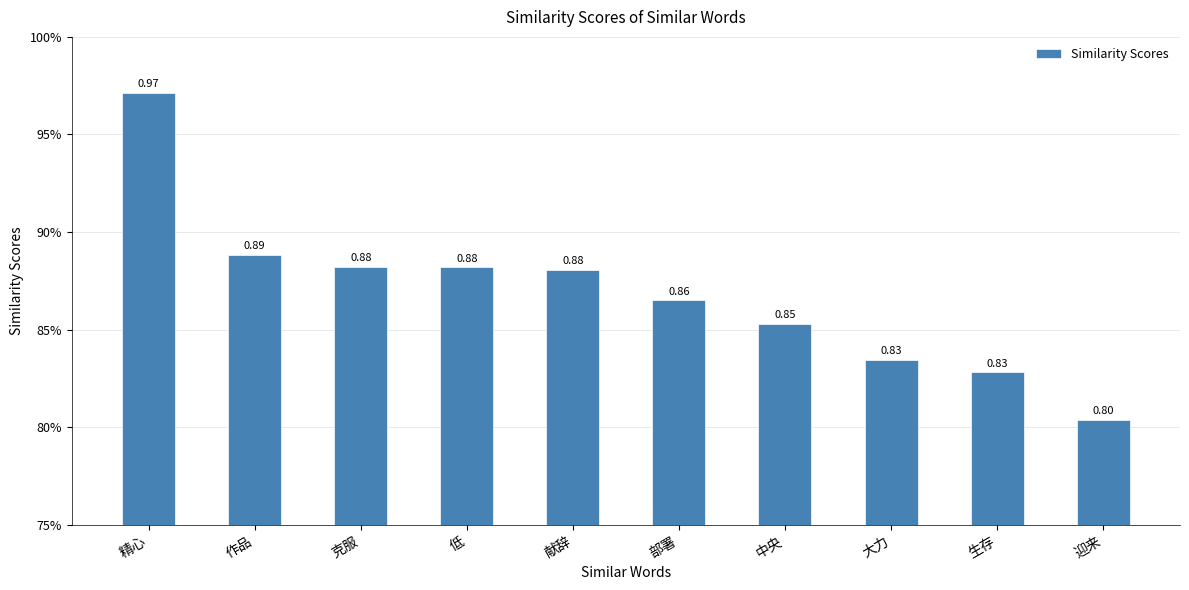

What is the sum of the values at 部署 and 生存?

1.7